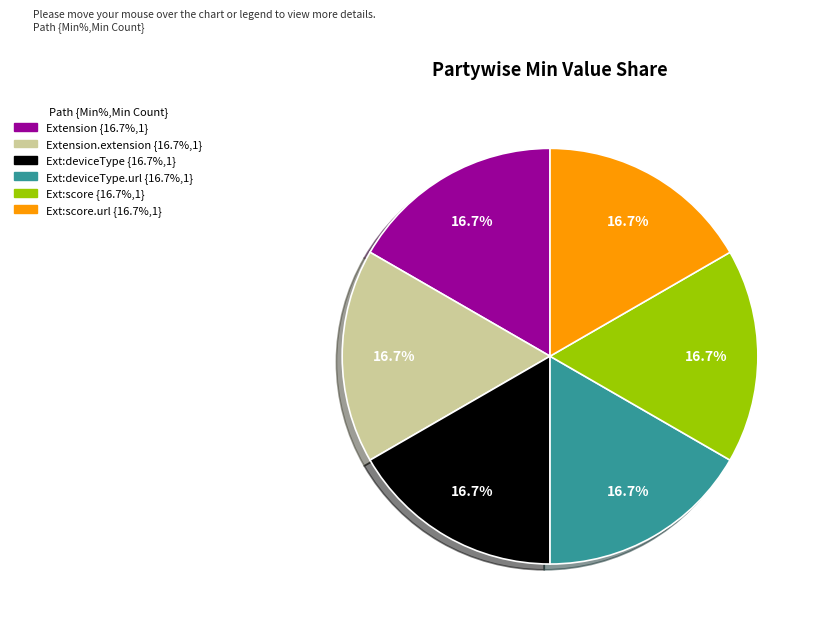

Does any single category account for the majority?

No